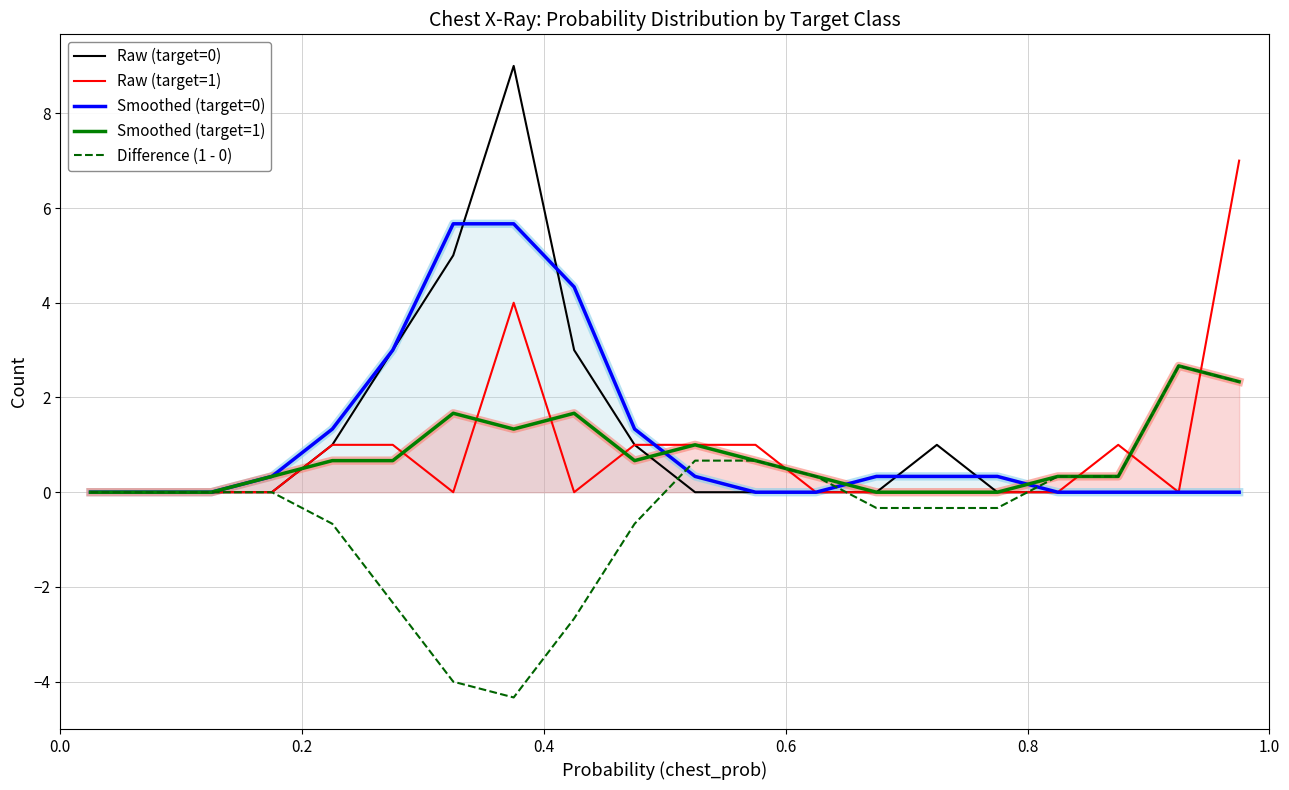

What is the minimum value shown in the chart?

-4.3